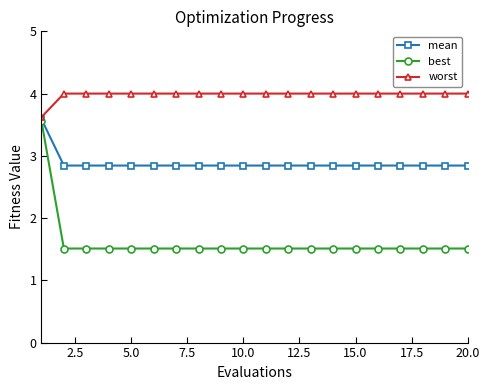

Which series has the largest total across all categories?

worst